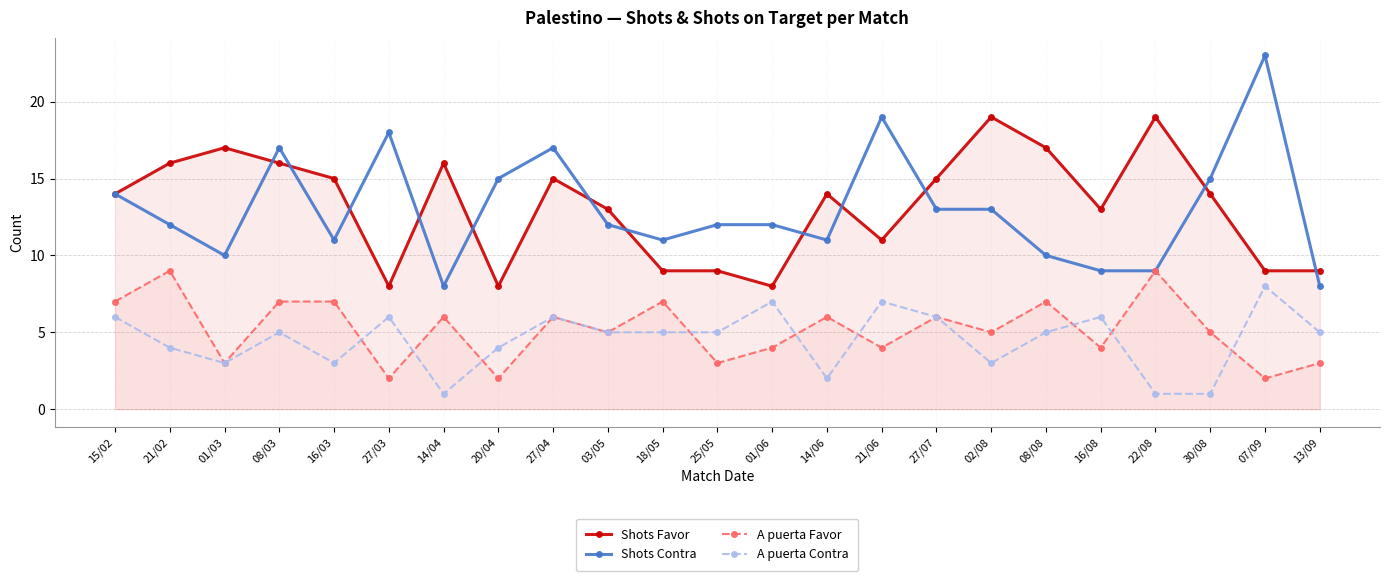

Reading left to right, list all the values displayed in this chart.

Shots Favor: 15/02=14	21/02=16	01/03=17	08/03=16	16/03=15	27/03=8	14/04=16	20/04=8	27/04=15	03/05=13	18/05=9	25/05=9	01/06=8	14/06=14	21/06=11	27/07=15	02/08=19	08/08=17	16/08=13	22/08=19	30/08=14	07/09=9	13/09=9
Shots Contra: 15/02=14	21/02=12	01/03=10	08/03=17	16/03=11	27/03=18	14/04=8	20/04=15	27/04=17	03/05=12	18/05=11	25/05=12	01/06=12	14/06=11	21/06=19	27/07=13	02/08=13	08/08=10	16/08=9	22/08=9	30/08=15	07/09=23	13/09=8
A puerta Favor: 15/02=7	21/02=9	01/03=3	08/03=7	16/03=7	27/03=2	14/04=6	20/04=2	27/04=6	03/05=5	18/05=7	25/05=3	01/06=4	14/06=6	21/06=4	27/07=6	02/08=5	08/08=7	16/08=4	22/08=9	30/08=5	07/09=2	13/09=3
A puerta Contra: 15/02=6	21/02=4	01/03=3	08/03=5	16/03=3	27/03=6	14/04=1	20/04=4	27/04=6	03/05=5	18/05=5	25/05=5	01/06=7	14/06=2	21/06=7	27/07=6	02/08=3	08/08=5	16/08=6	22/08=1	30/08=1	07/09=8	13/09=5